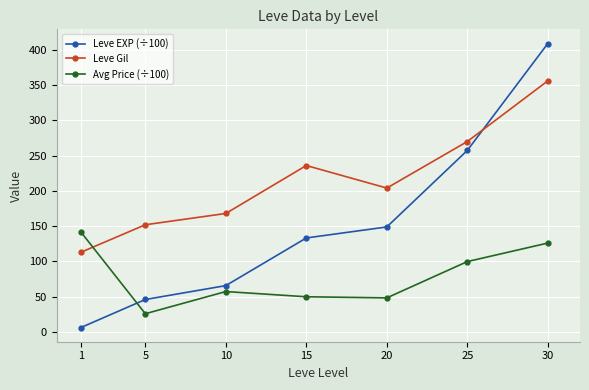

Which series has the widest spread of values?

Leve EXP (÷100)